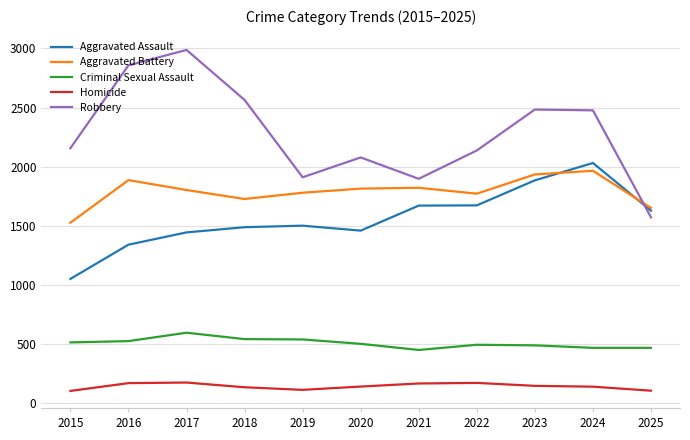

Which series ends up on top after the final intersection of Robbery and Aggravated Battery?

Aggravated Battery